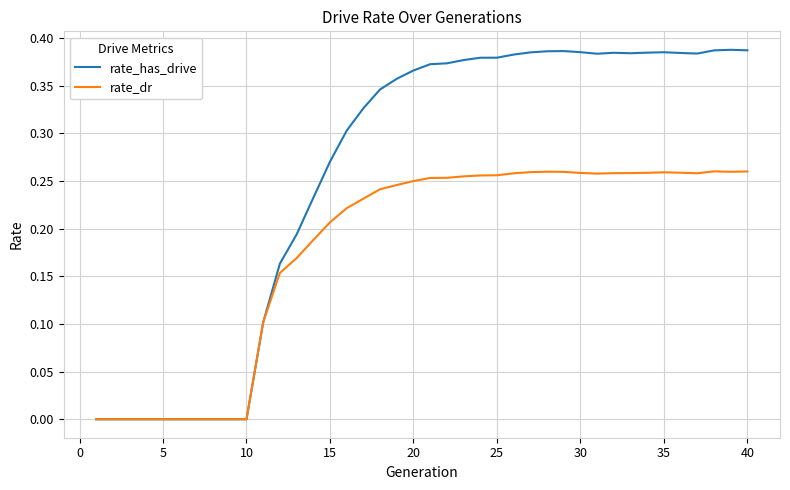

List the series in order of their peak value, lowest first.

rate_dr, rate_has_drive